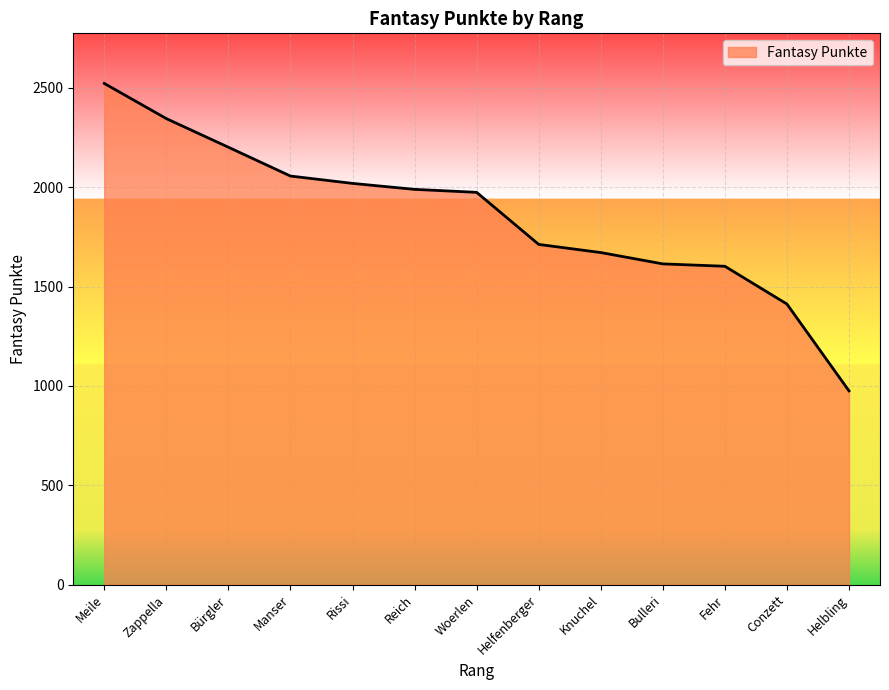

True or false: there are more than 2 points higher than both neighbors.

False